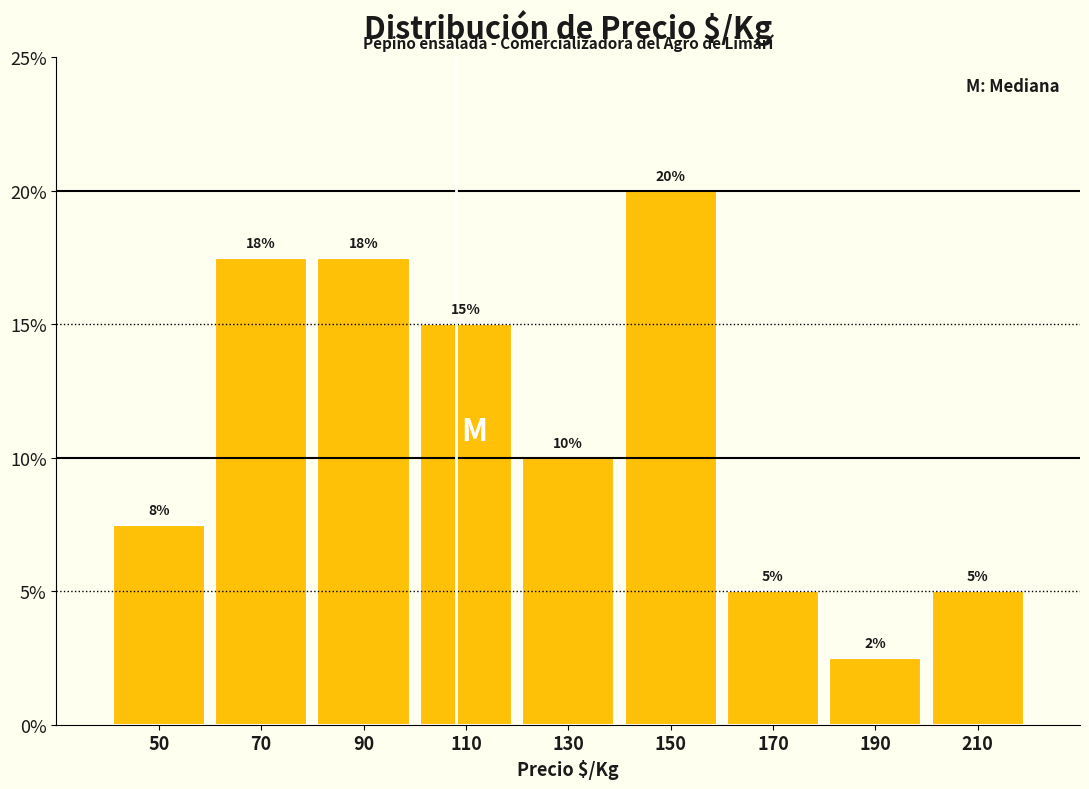

Over which range of the x-axis is the bar tallest?

140 to 160